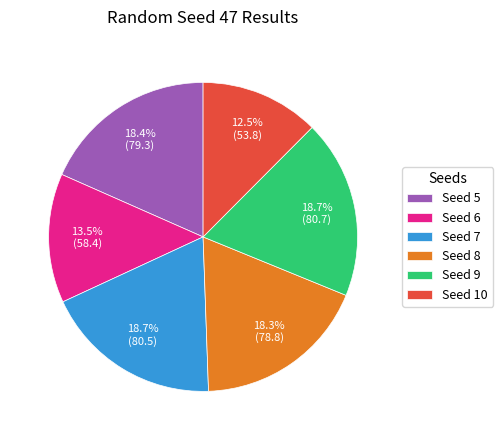

Which slice is the smallest?

Seed 10